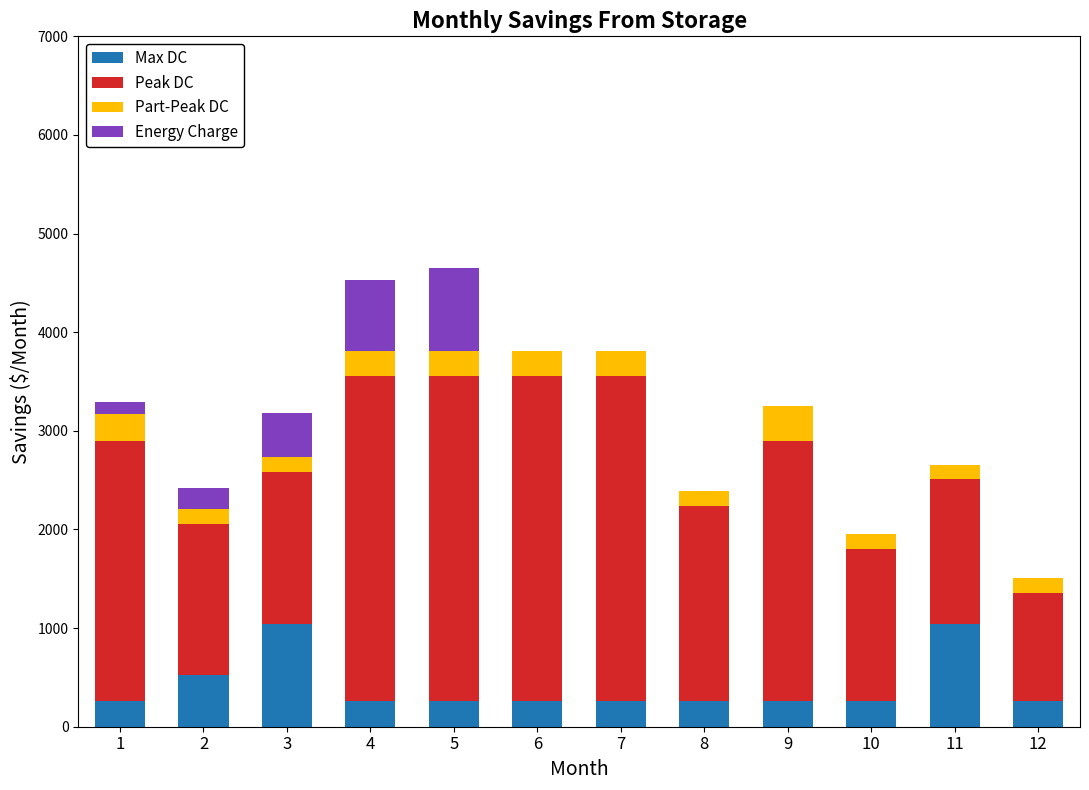

What is the highest value of the Max DC series?

1040